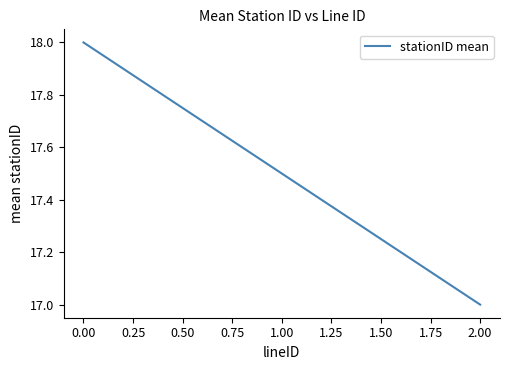

List the labels in order of value, smallest first.

2.00, 1.00, 0.00